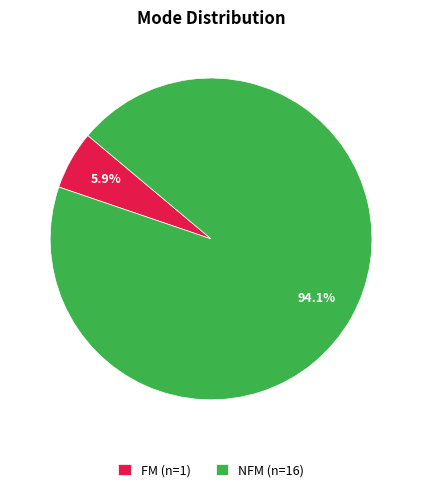

To the nearest percent, what is the combined percentage of NFM and FM?

100%